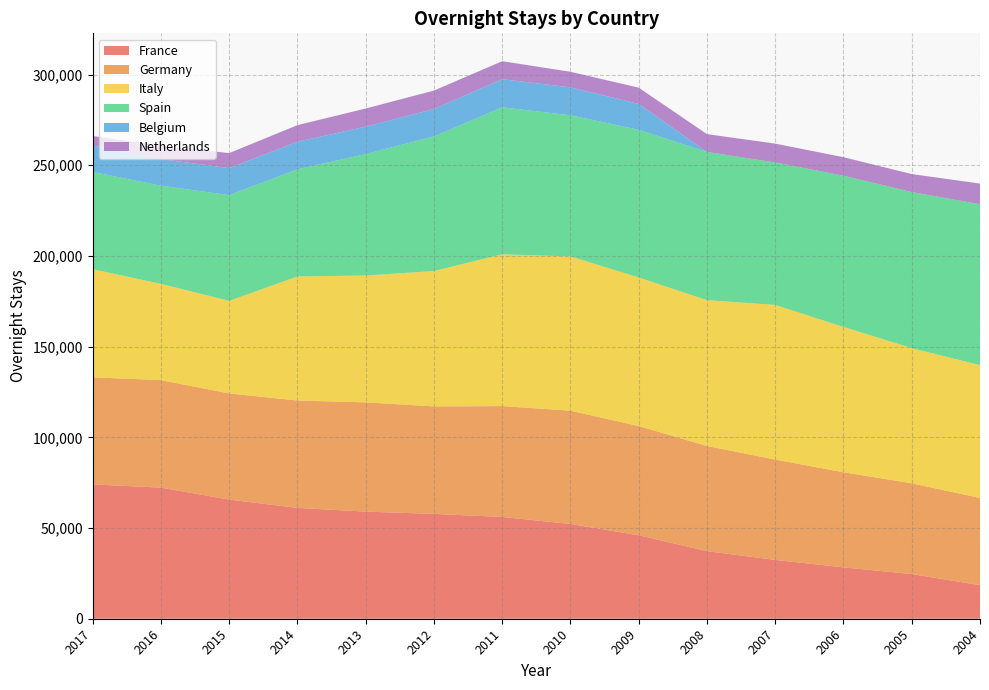

Reading left to right, transcribe all the data shown in this chart.

France: 2017=74056	2016=72282	2015=65694	2014=61098	2013=59063	2012=57798	2011=56112	2010=52240	2009=46020	2008=37263	2007=32431	2006=28323	2005=24634	2004=18508
Germany: 2017=59021	2016=59267	2015=58515	2014=59210	2013=60217	2012=59264	2011=61112	2010=62462	2009=60202	2008=57977	2007=55315	2006=52439	2005=50020	2004=48064
Italy: 2017=59622	2016=53070	2015=51037	2014=68385	2013=69933	2012=74638	2011=83688	2010=85039	2009=81936	2008=80397	2007=85269	2006=80107	2005=74552	2004=73239
Spain: 2017=53588	2016=54110	2015=58291	2014=59059	2013=66945	2012=74199	2011=81022	2010=77811	2009=81390	2008=81706	2007=78503	2006=83374	2005=86017	2004=88700
Belgium: 2017=14612	2016=14701	2015=14873	2014=15213	2013=15112	2012=15132	2011=15510	2010=15395	2009=14266	2008=0	2007=0	2006=0	2005=0	2004=0
Netherlands: 2017=5214	2016=7421	2015=8292	2014=9148	2013=10017	2012=10147	2011=9918	2010=8592	2009=8968	2008=9818	2007=10416	2006=10199	2005=9924	2004=11399